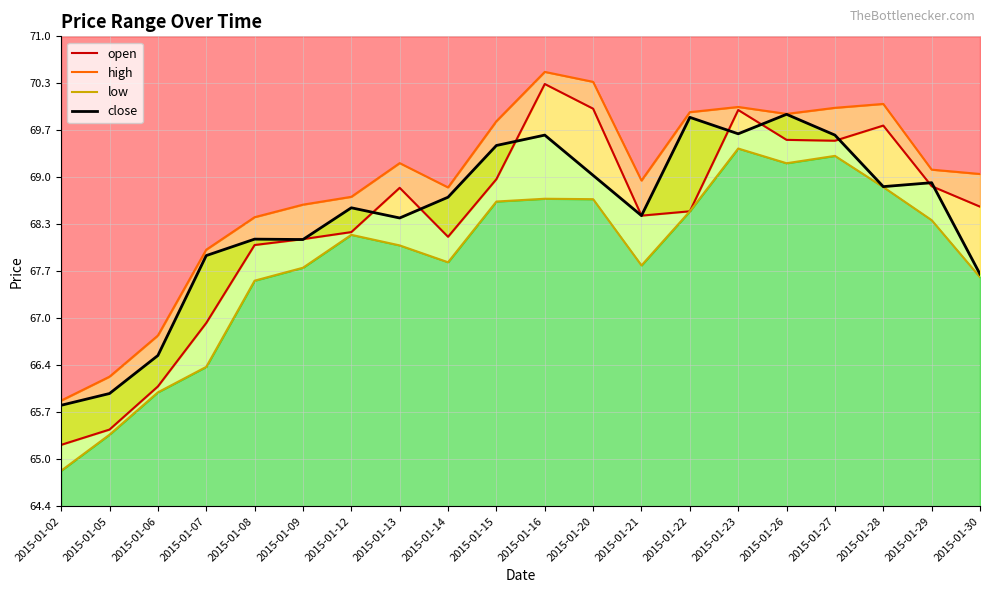

Rank the series at 2015-01-14 from highest to lowest value.

high, close, open, low